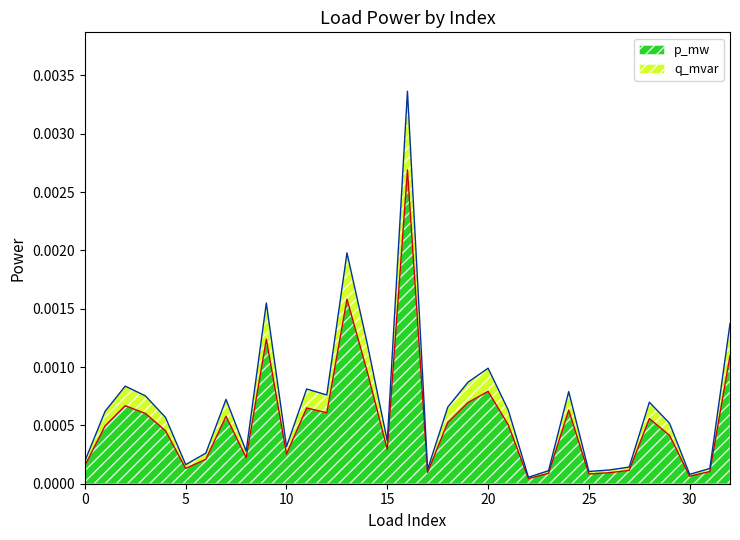

Which category has the highest value in the p_mw series?

16